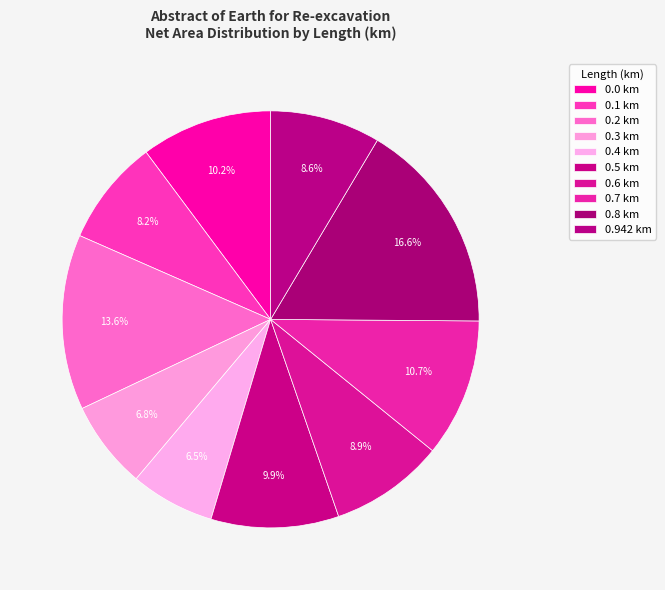

Count the number of slices in the pie.

10